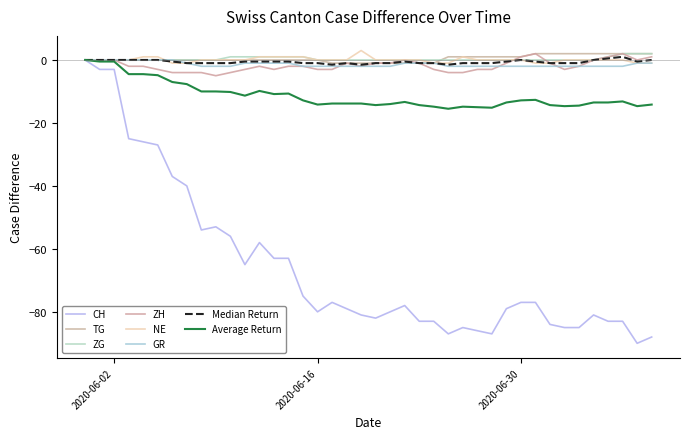

How many distinct data groups are displayed?

8